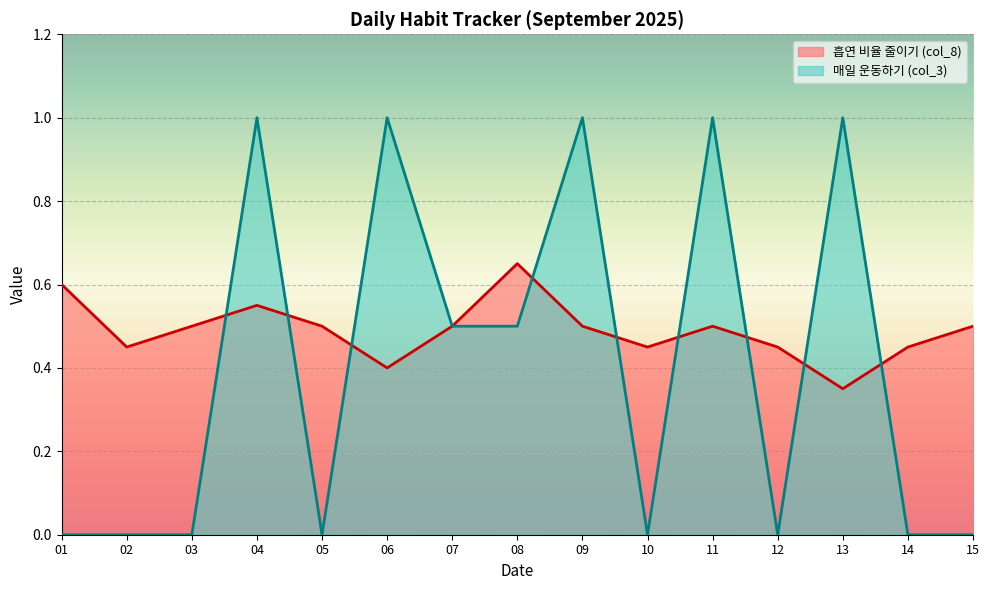

At which category is the sum across all series the highest?

04